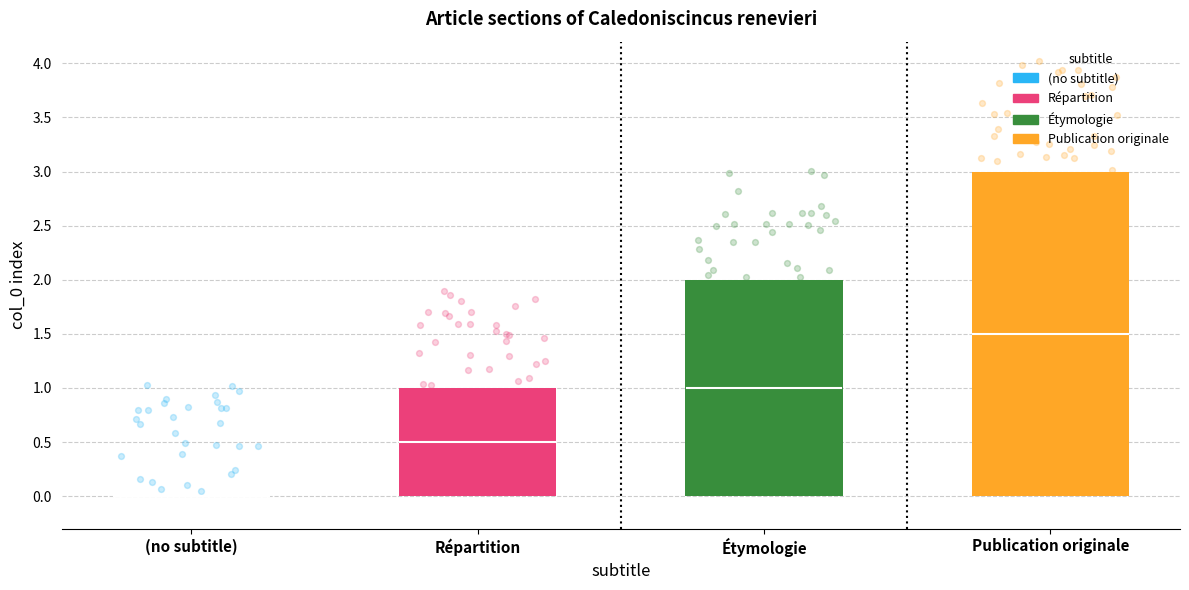

Which has a higher value, Publication originale or Répartition?

Publication originale